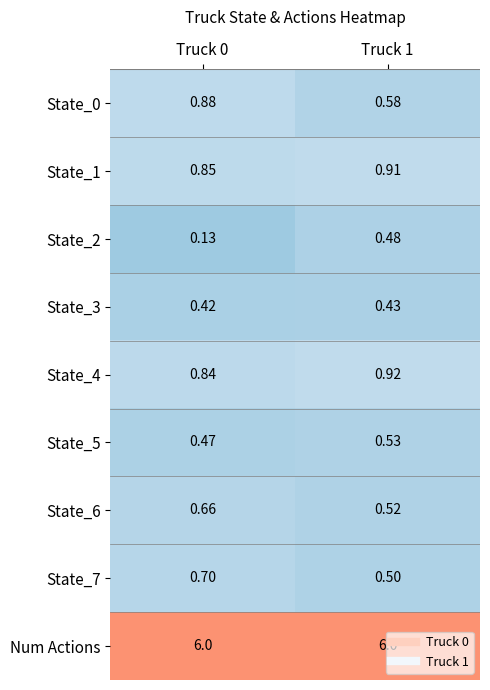

Which series has the largest total across all categories?

Num Actions